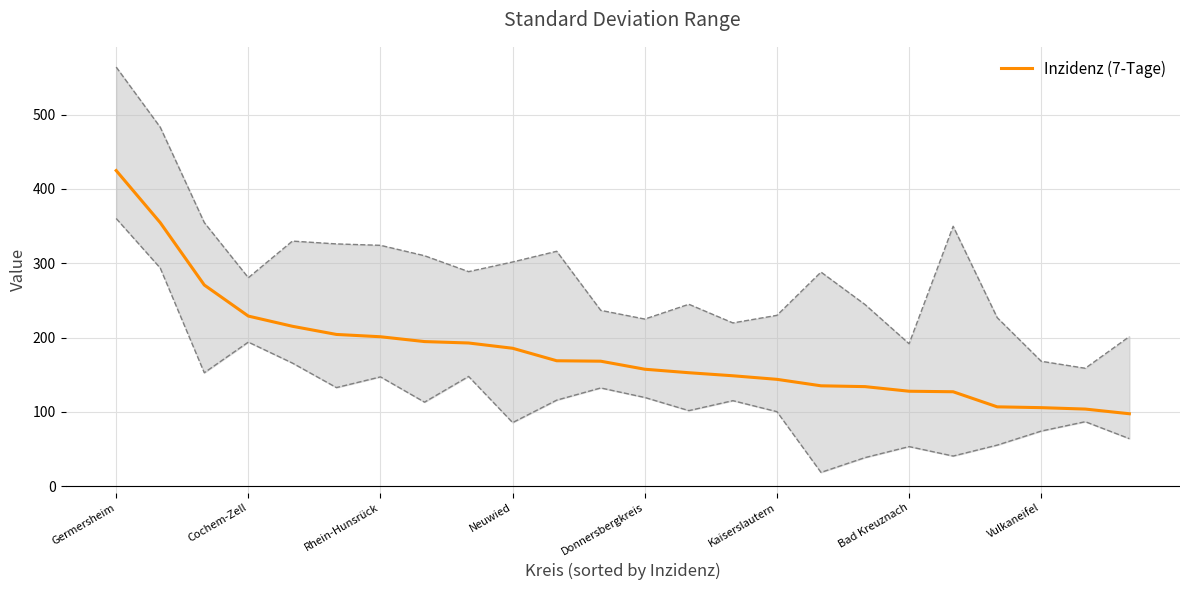

The Inzidenz (7-Tage) series shows 282.6 at Rhein-Hunsrück. True or false?

False